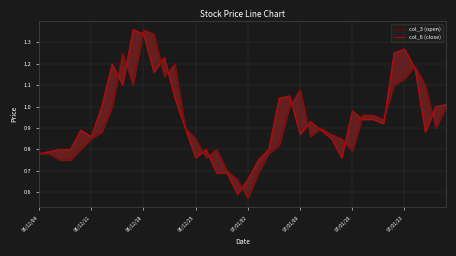

Which series ends up on top after the final intersection of col_6 (close) and col_3 (open)?

col_6 (close)